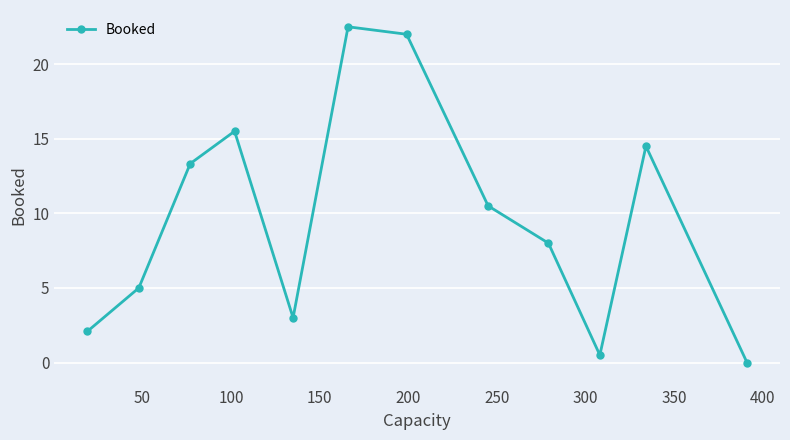

What is the difference between the second highest and minimum values?

22.0